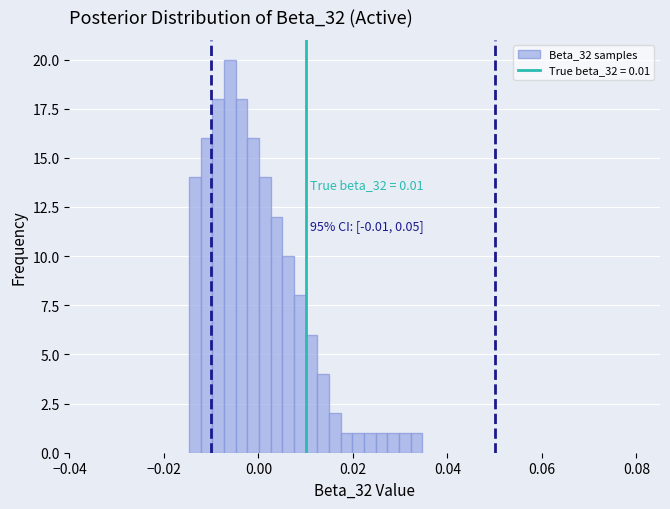

Around what value on the x-axis is the tallest bar? Give the approximate position of its centre, as read against the axis.

-0.006